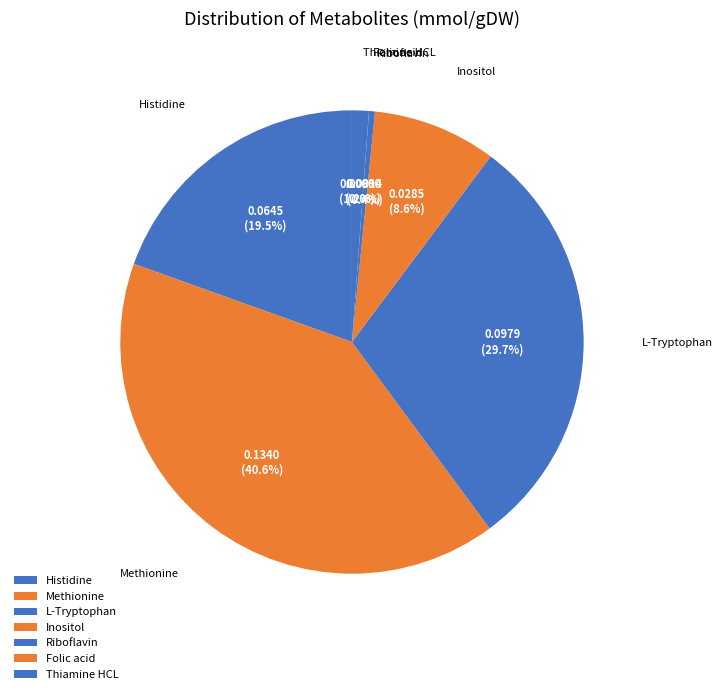

Is the sum of Inositol and L-Tryptophan greater than half?

No